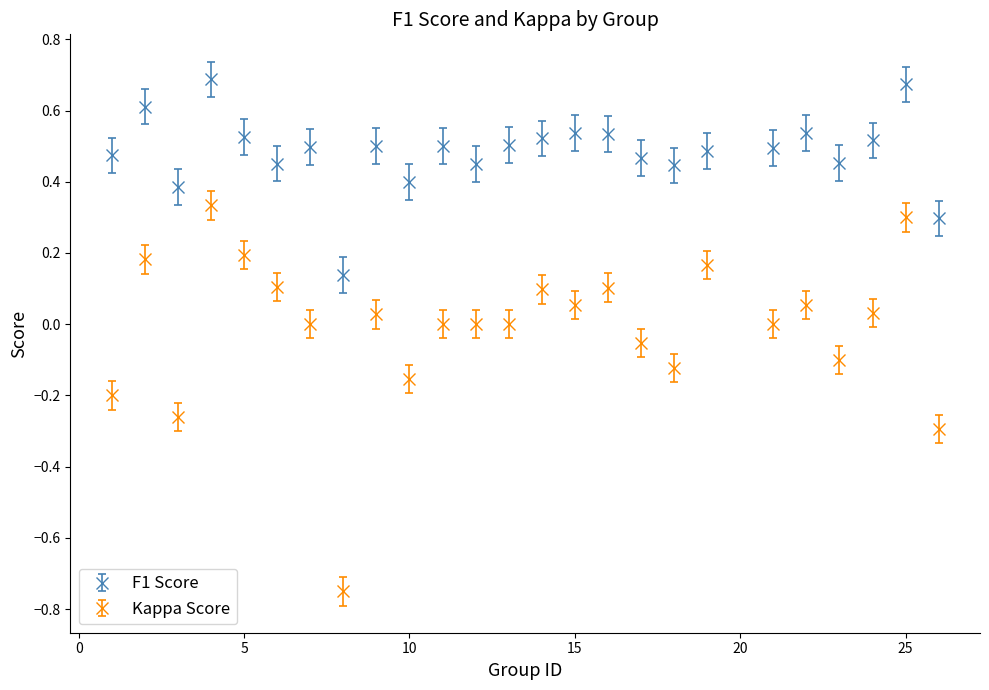

Which series has the largest range (max minus min)?

Kappa Score